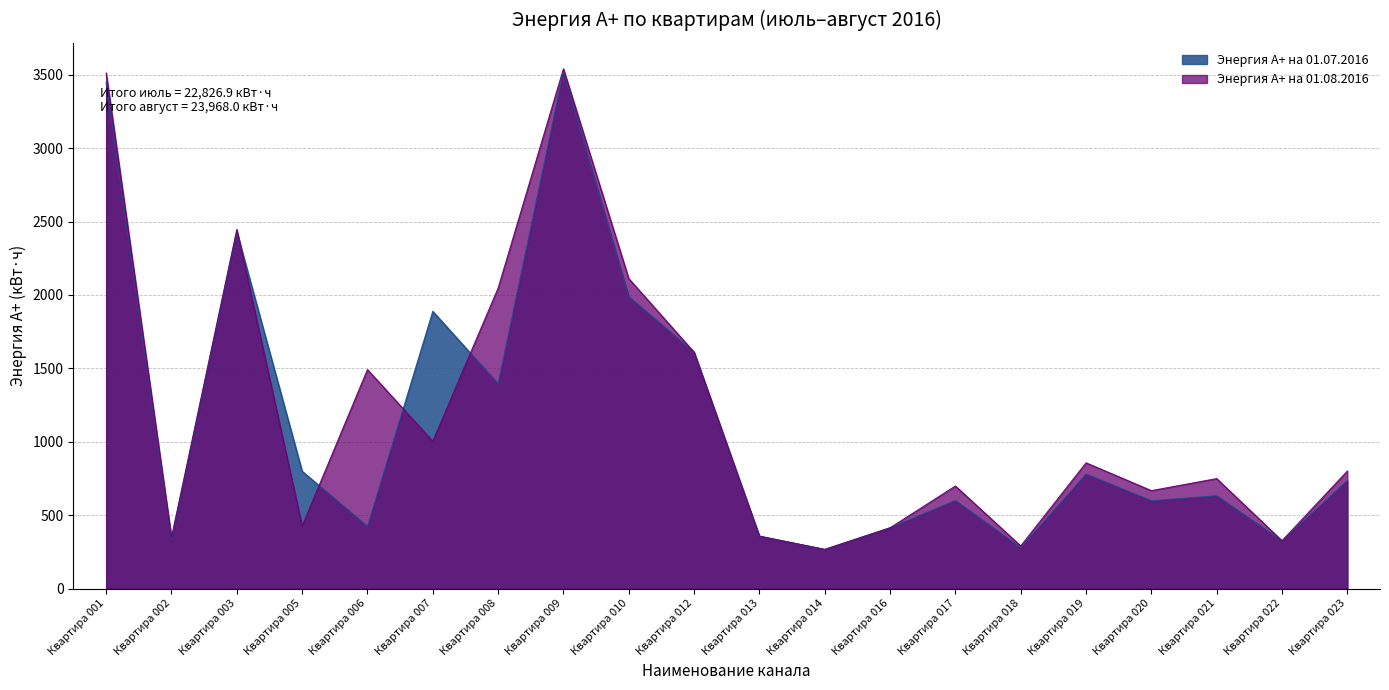

What is the difference between the maximum and minimum values in the Энергия A+ на 01.08.2016 series?

3273.0